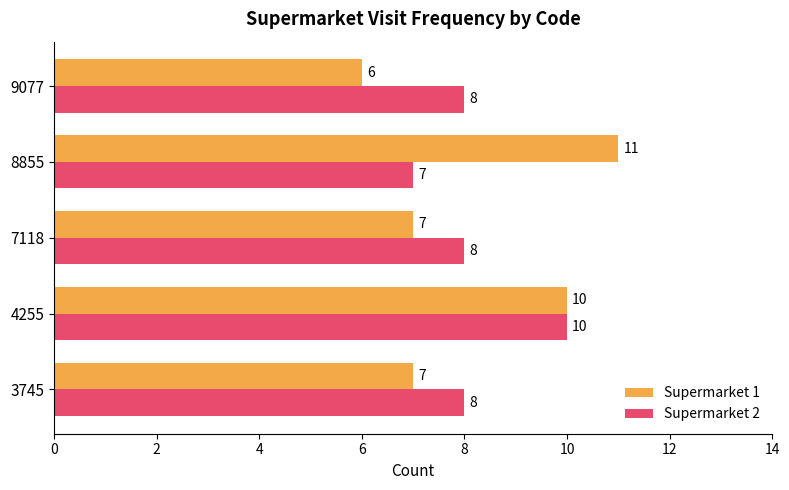

At which label does Supermarket 2 reach its peak?

4255